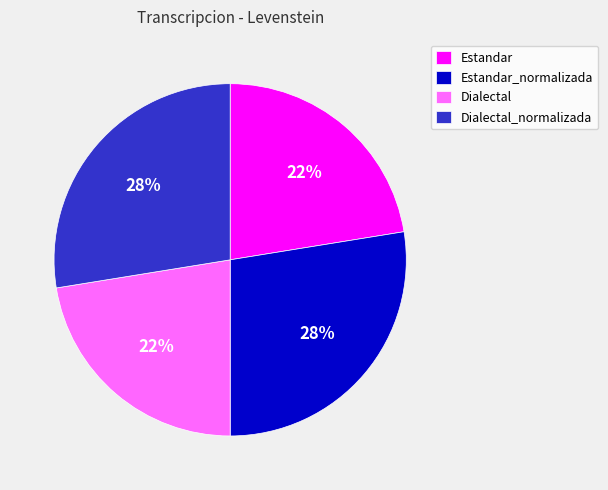

Which has a higher value, Dialectal_normalizada or Estandar?

Dialectal_normalizada